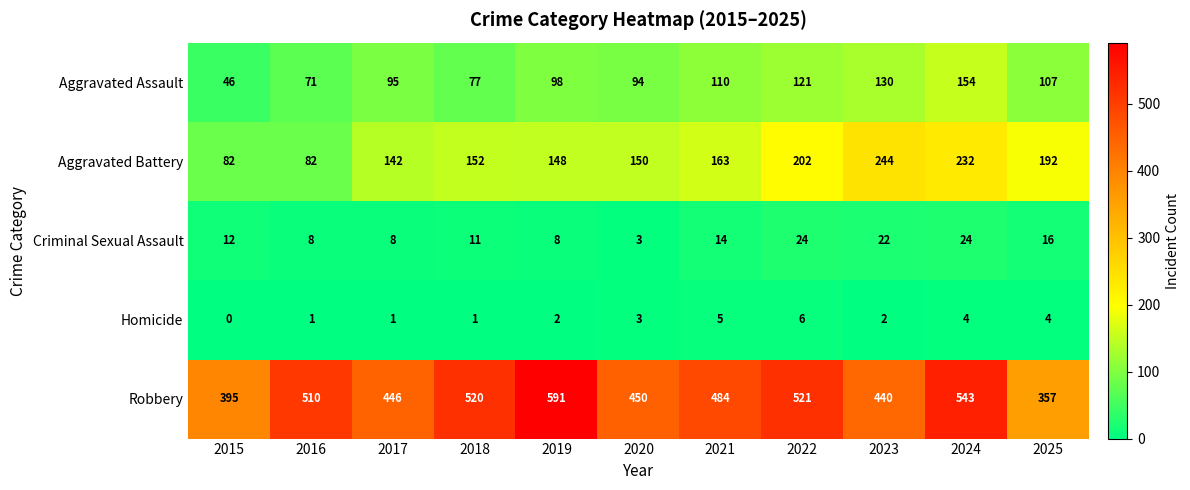

True or false: Aggravated Assault has a value of 110 at 2021.

True